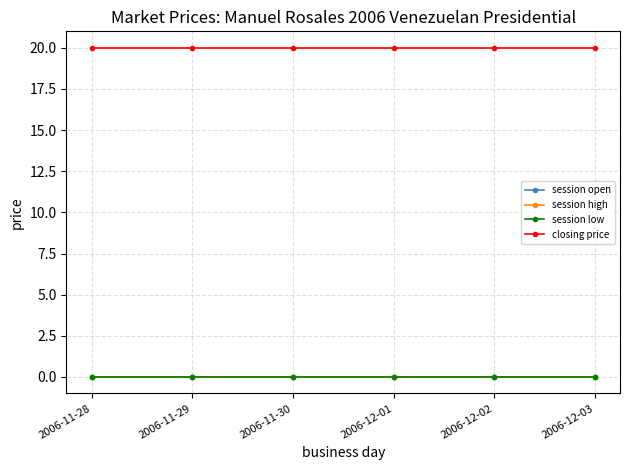

Which series has the widest spread of values?

session open